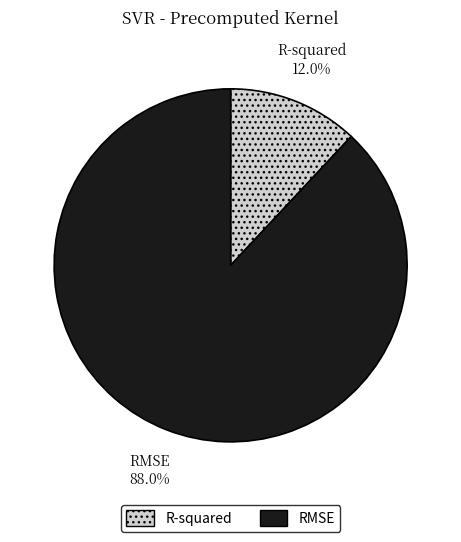

Which category accounts for the majority?

RMSE